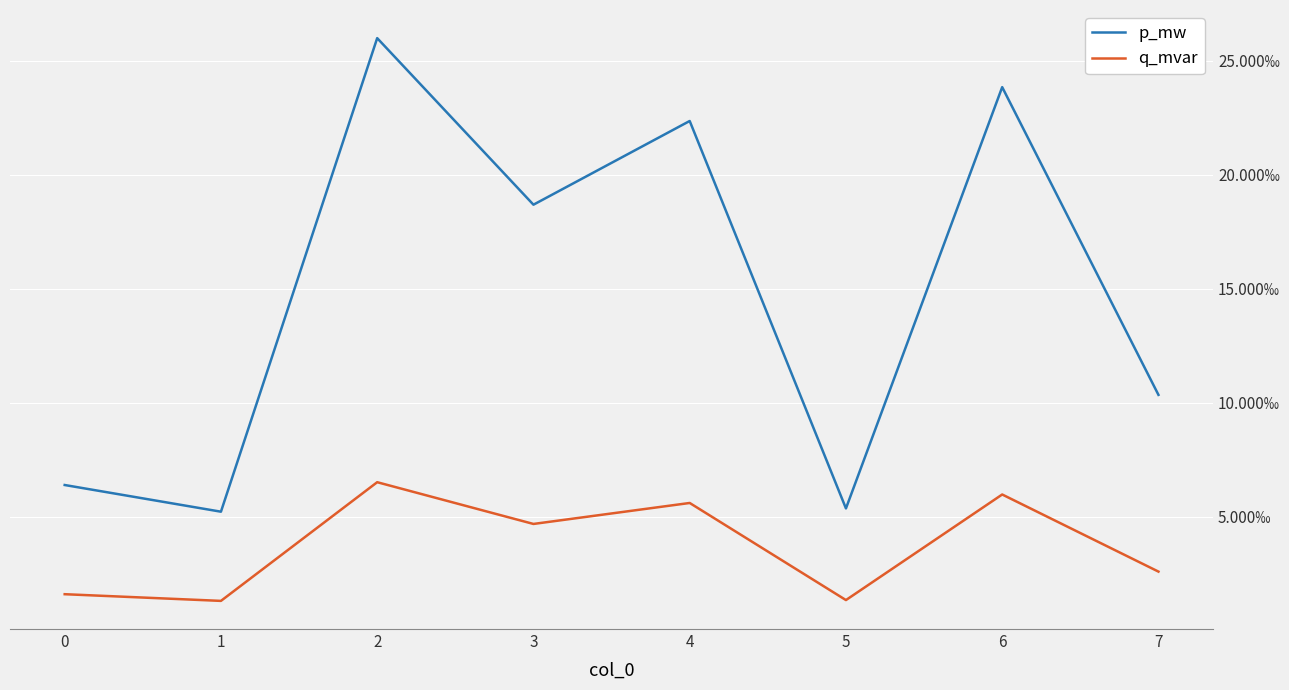

Is this an area chart (filled region under the line)?

No